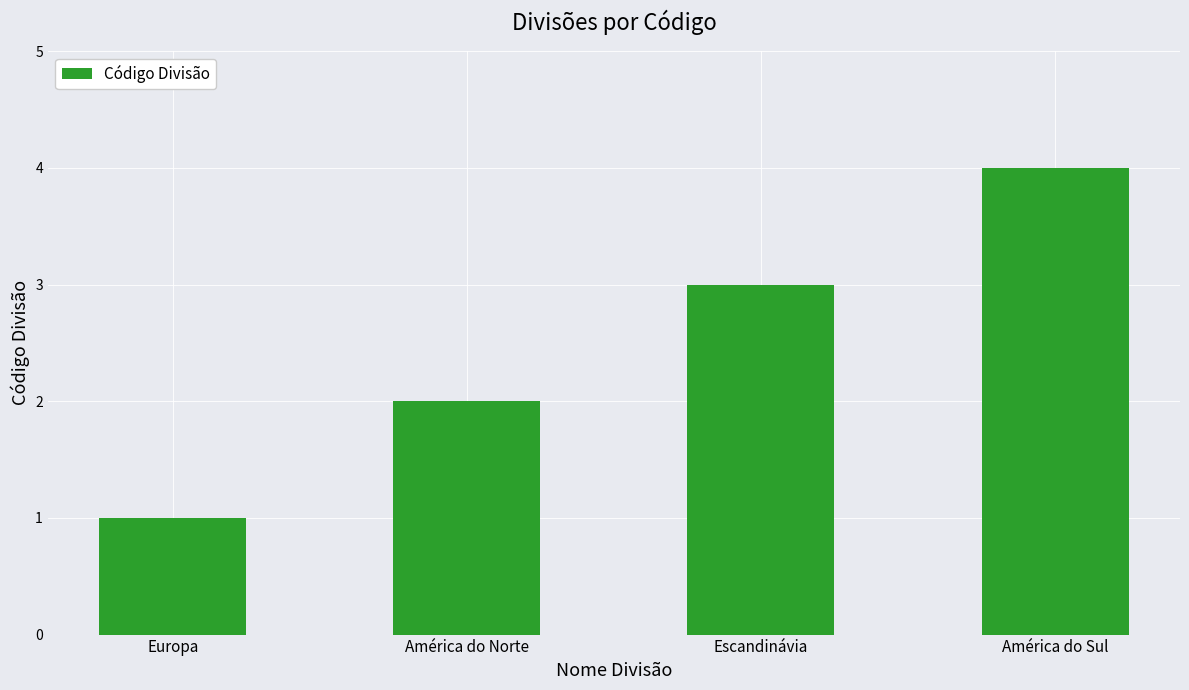

What is the greatest value displayed?

4